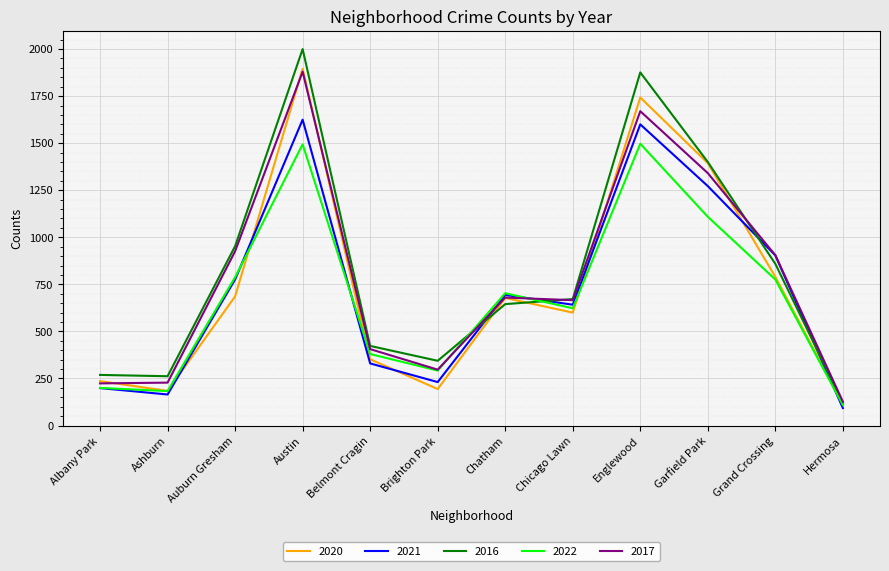

Rank the series by their average value, from highest to lowest.

2016, 2017, 2020, 2021, 2022